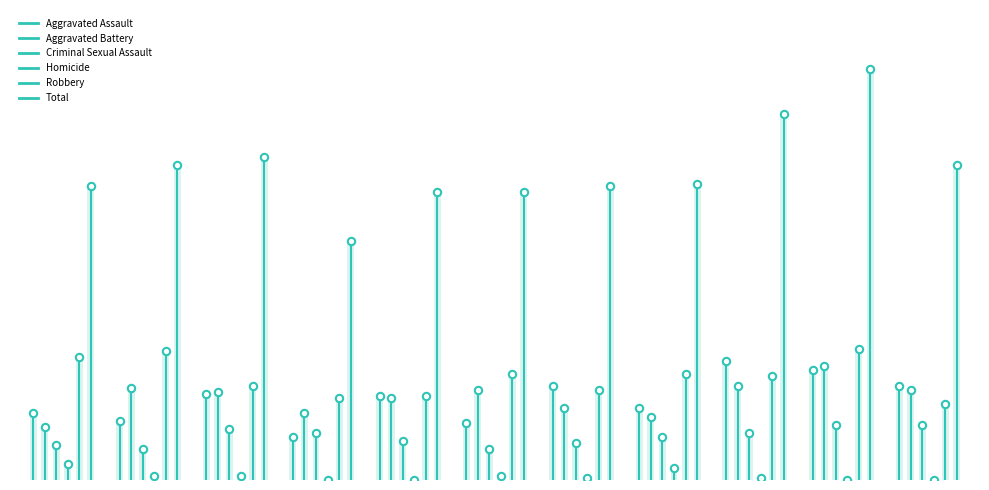

Which series contains the lowest Y value?

Aggravated Assault